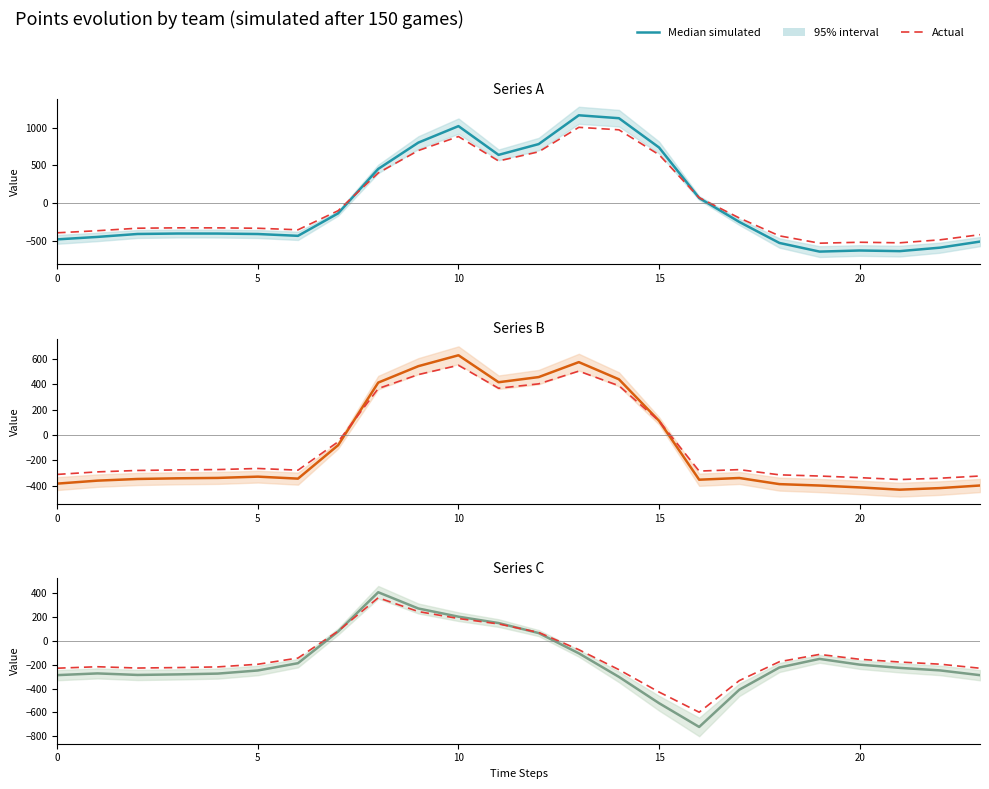

What is the difference between the second highest and minimum values in the Series B series?

1006.4